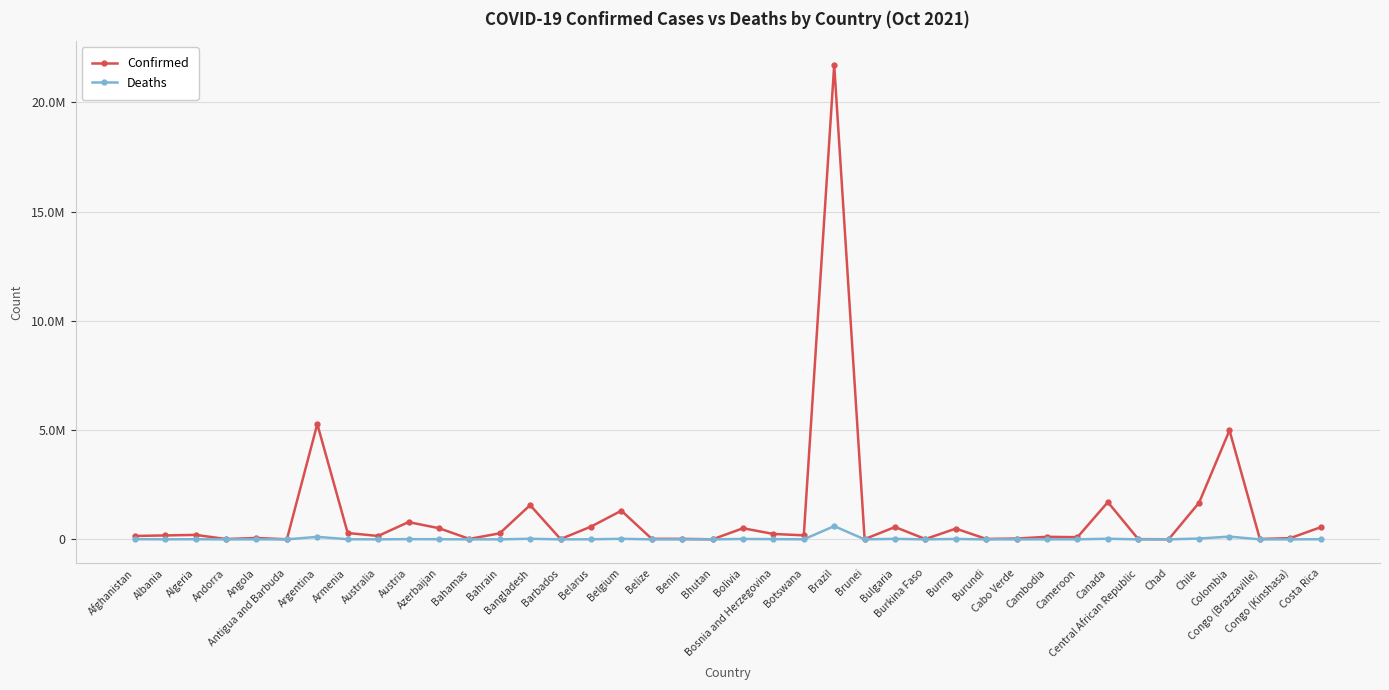

Does the chart have visible grid lines?

Yes